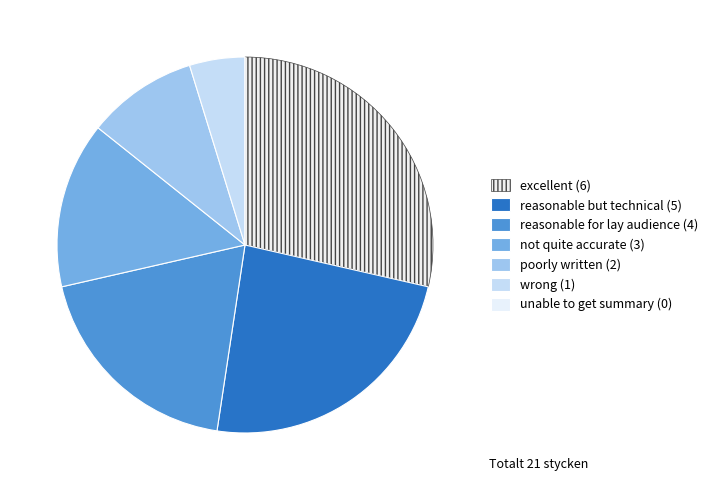

What is the total percentage of wrong and reasonable but technical?

28.6%